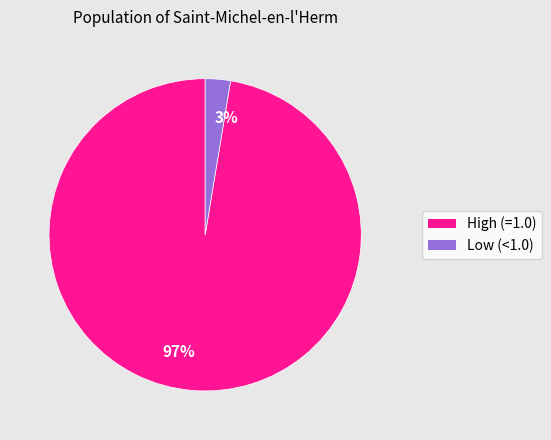

Count the number of slices in the pie.

2